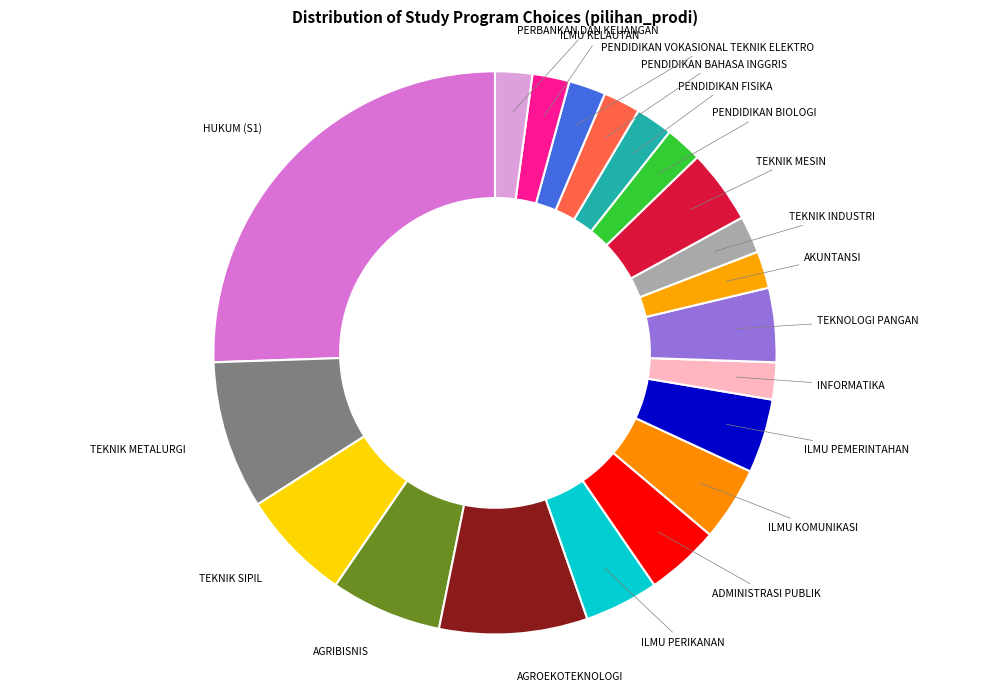

What is the ratio of the value at PERBANKAN DAN KEUANGAN to the value at TEKNIK MESIN?

0.5